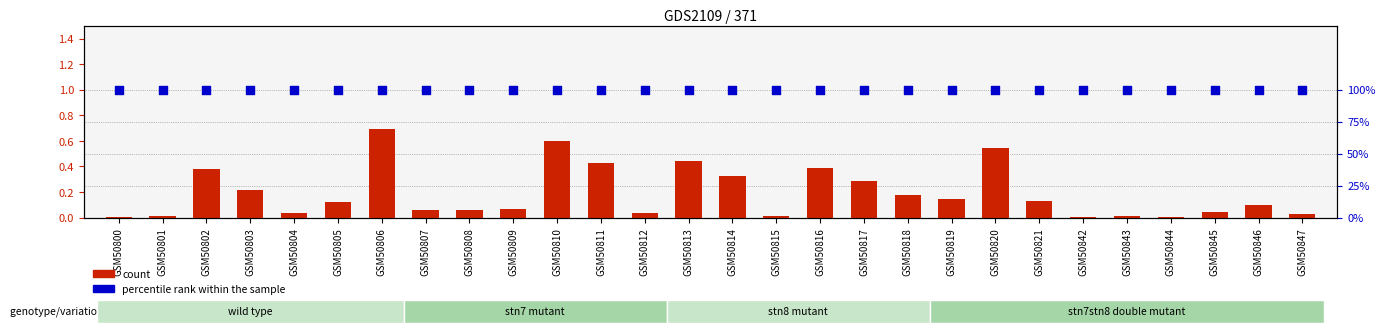

What is the total value across all series at GSM50842?

100.0